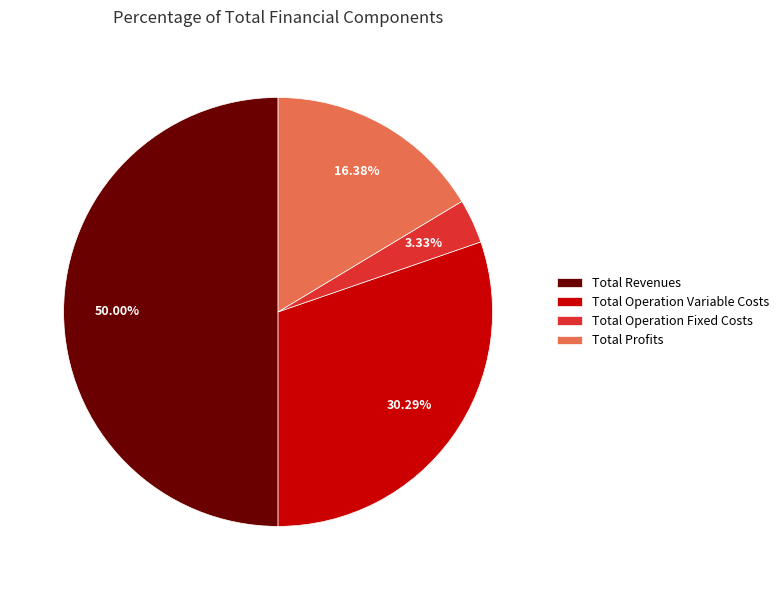

How many segments does this pie chart have?

4